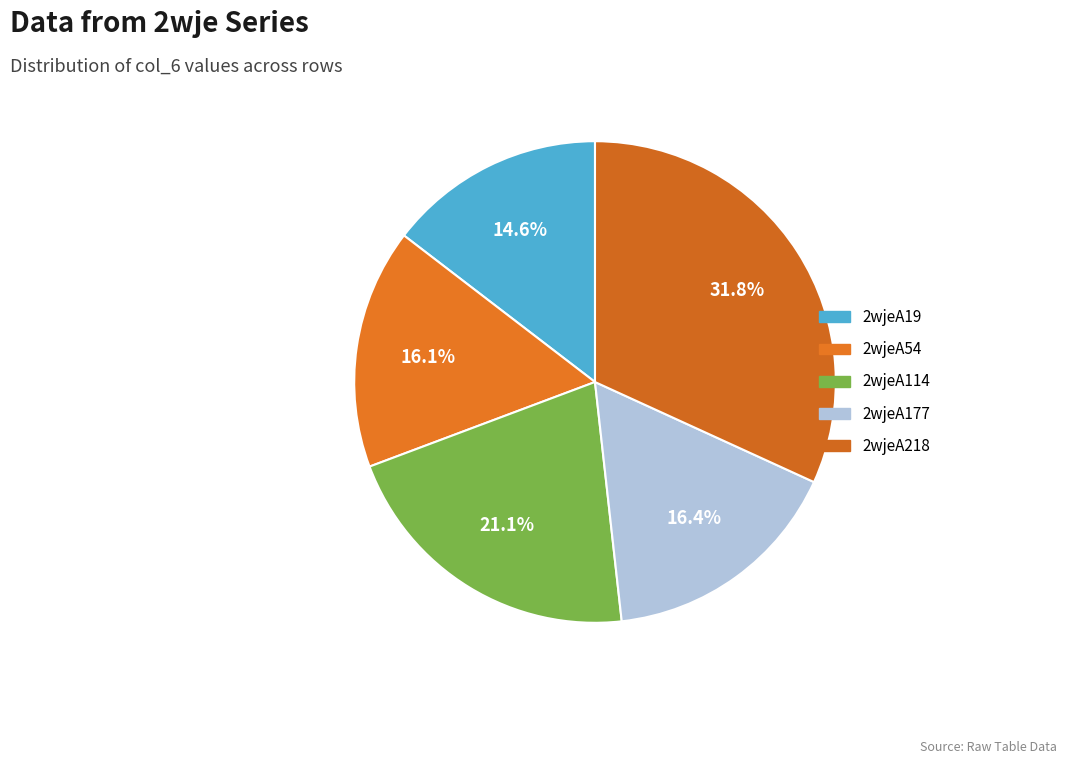

To the nearest percent, what is the difference between the 2wjeA19 and 2wjeA218 slice percentages?

17%